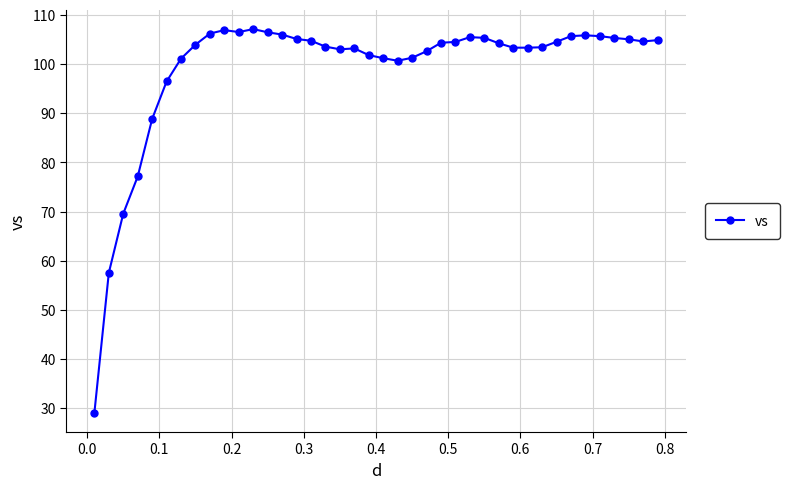

What is the value of the 21st point from the left?

101.2